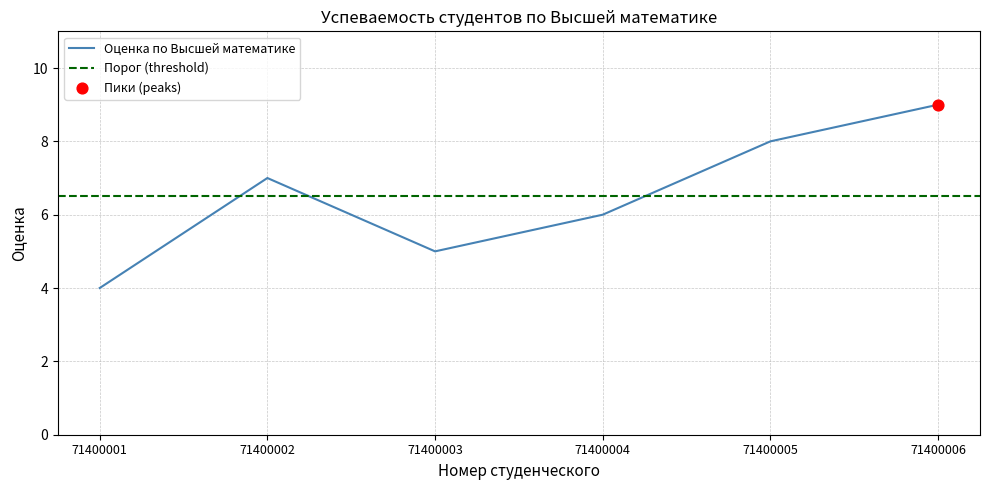

Approximately how many times larger is the value at 71400005 compared to 71400003?

1.6